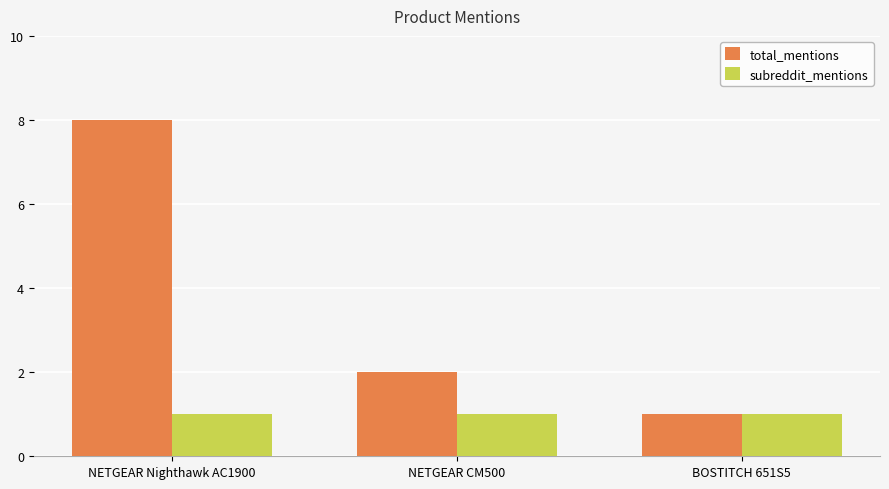

What is the total value across all series at NETGEAR Nighthawk AC1900?

9